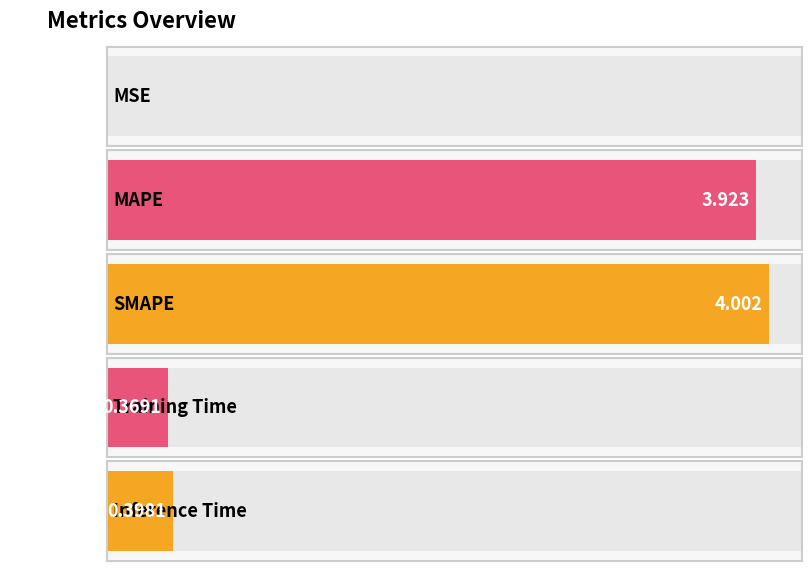

What is the value of the 4th bar from the left?

0.4